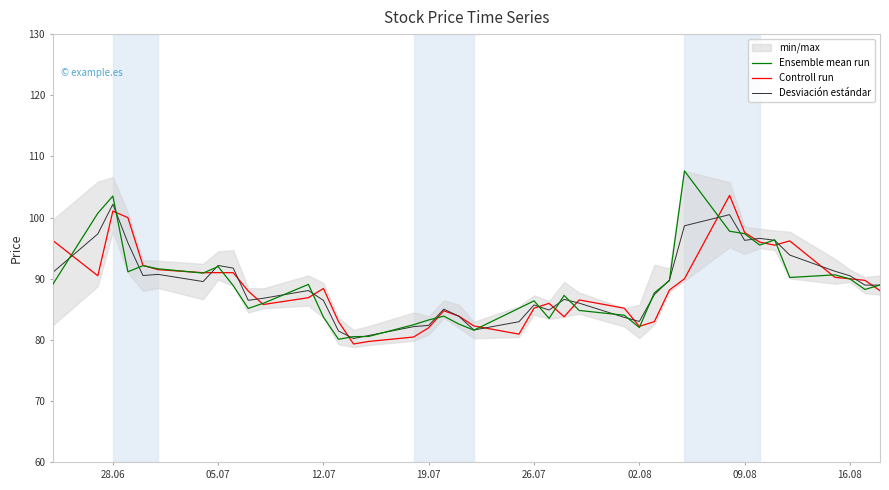

Reading right to left, extract all data points from this chart.

Ensemble mean run: 89.0	88.3	90.0	90.7	90.2	96.4	95.5	97.4	97.8	107.6	89.7	87.7	82.0	84.0	84.8	87.3	83.5	86.4	85.2	81.6	82.6	83.9	83.3	82.5	80.6	80.5	80.1	83.7	89.1	86.0	85.2	88.9	92.0	90.9	91.6	92.2	91.2	103.5	100.7	89.1
Controll run: 88.1	89.8	90.0	90.2	96.2	95.5	96.0	97.6	103.6	90.0	88.2	83.0	82.2	85.2	86.5	83.8	86.0	85.2	81.0	82.3	83.9	84.8	82.0	80.5	79.8	79.3	83.0	88.4	86.9	85.8	88.0	91.0	91.0	91.0	91.5	92.2	100.0	101.1	90.5	96.3
Desviación estándar: 89.0	89.0	90.5	91.2	93.9	96.3	96.6	96.3	100.5	98.7	89.8	87.4	83.0	83.7	86.0	86.6	84.9	85.7	83.0	81.6	83.9	85.0	82.4	82.2	80.7	80.2	81.5	86.5	88.1	86.8	86.5	91.8	92.2	89.6	90.7	90.5	95.9	102.2	97.3	91.0